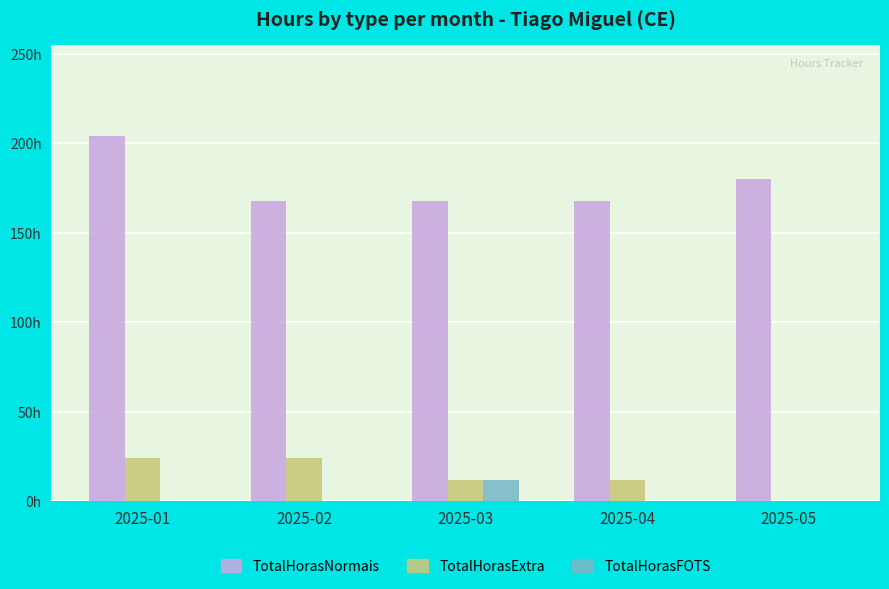

Rank the categories by TotalHorasNormais value from highest to lowest.

2025-01, 2025-05, 2025-02, 2025-03, 2025-04